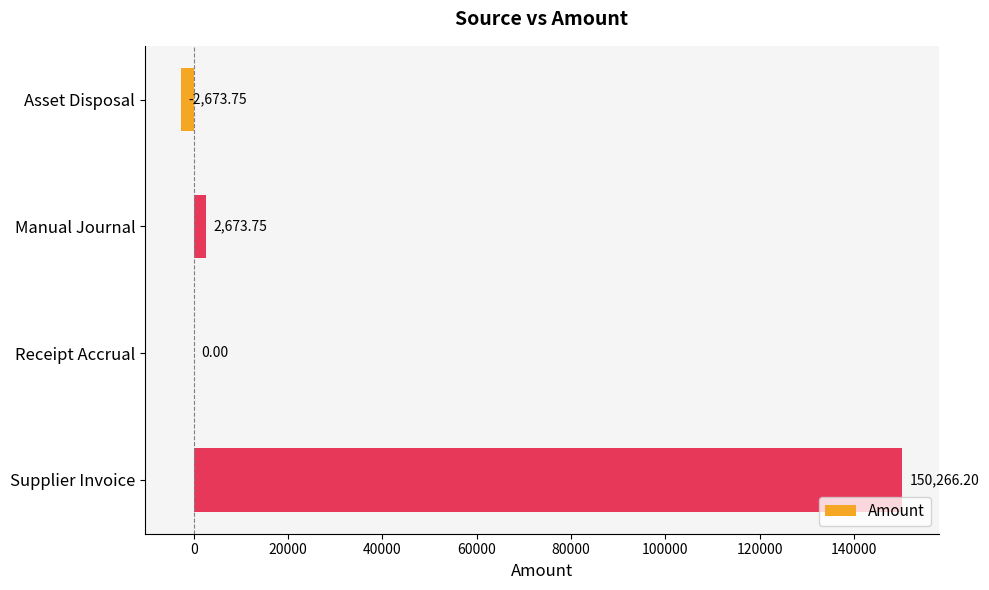

What is the sum of all values?

150266.2